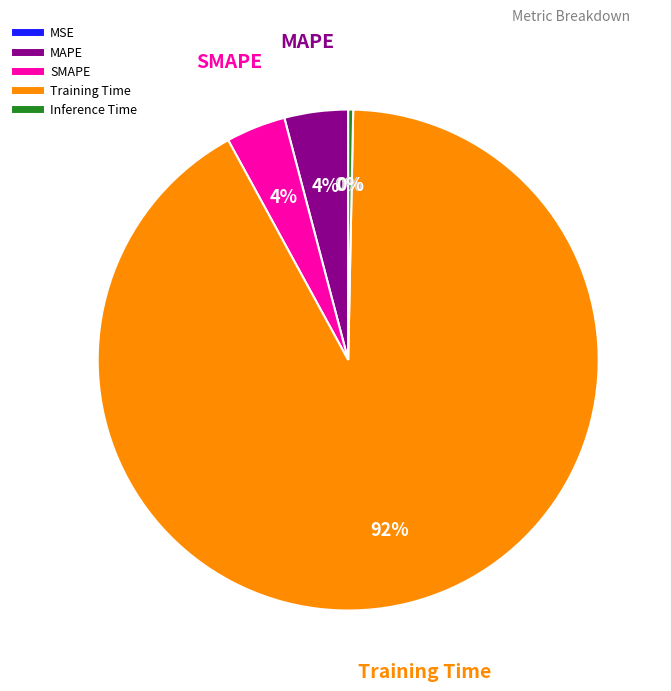

What percentage is the Training Time slice, to the nearest percent?

92%